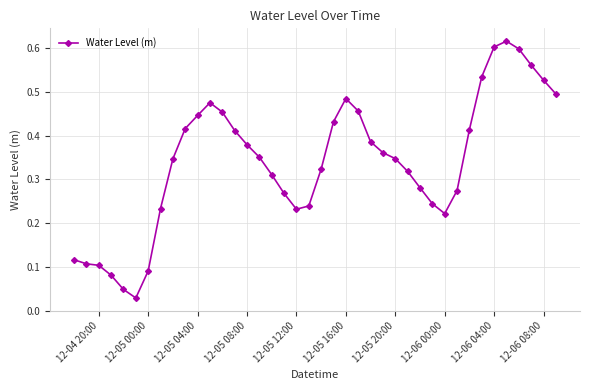

What is the sum of all values?

13.6